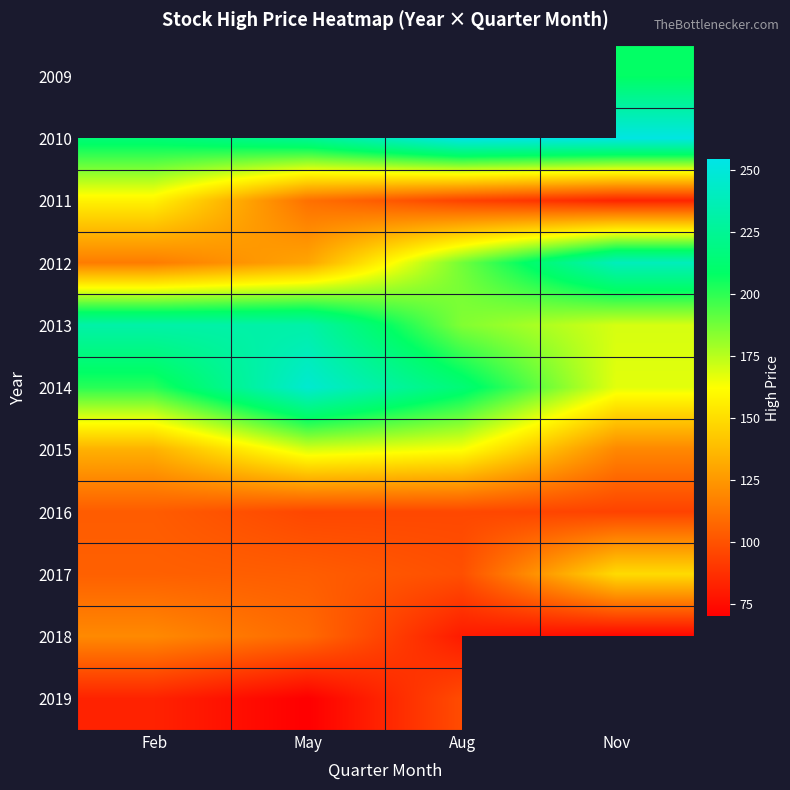

How many values in the 2011 series exceed 110?

2